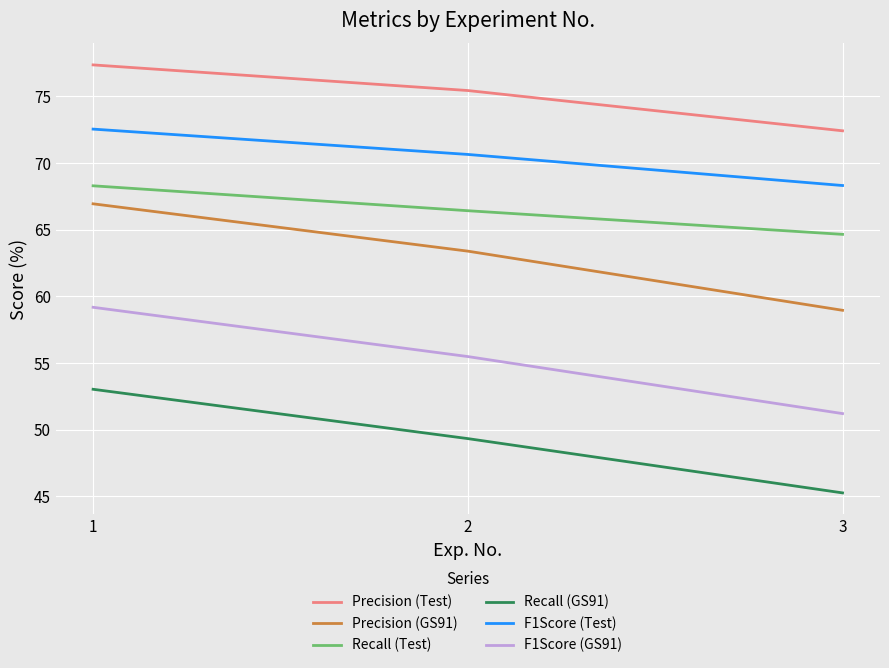

Which series changed the most between 1 and 2?

Recall (GS91)